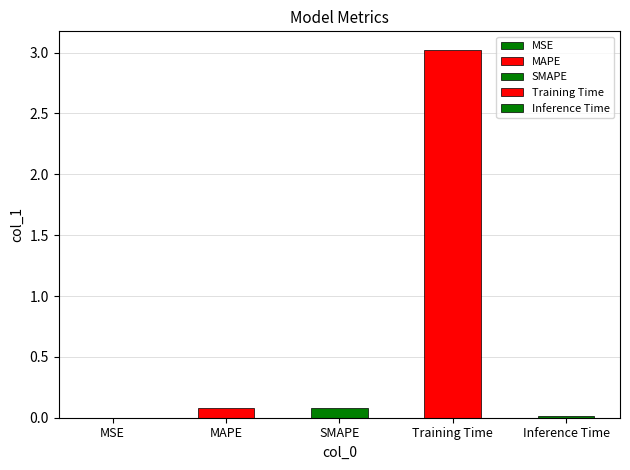

Reading left to right, extract all data points from this chart.

MSE=0.0	MAPE=0.1	SMAPE=0.1	Training Time=3.0	Inference Time=0.0